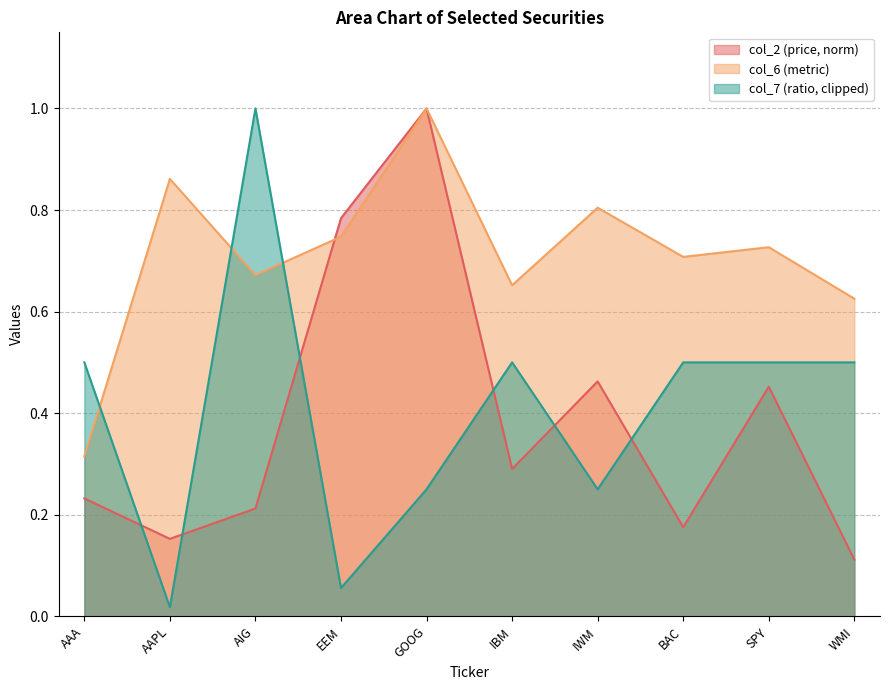

Reading right to left, what are all the values shown in this chart?

col_2: WMI=0.1	SPY=0.5	BAC=0.2	IWM=0.5	IBM=0.3	GOOG=1.0	EEM=0.8	AIG=0.2	AAPL=0.2	AAA=0.2
col_6: WMI=0.6	SPY=0.7	BAC=0.7	IWM=0.8	IBM=0.7	GOOG=1.0	EEM=0.7	AIG=0.7	AAPL=0.9	AAA=0.3